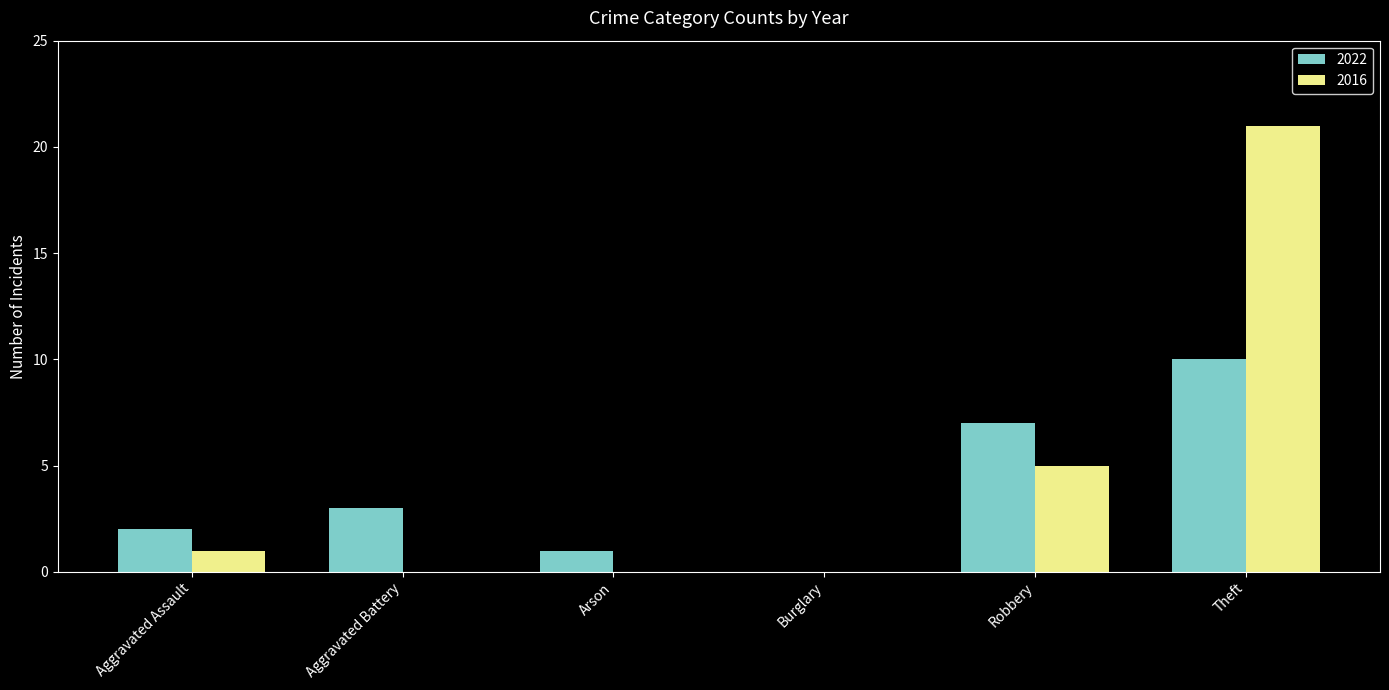

Is it true that 2022 equals 7 at Robbery?

True